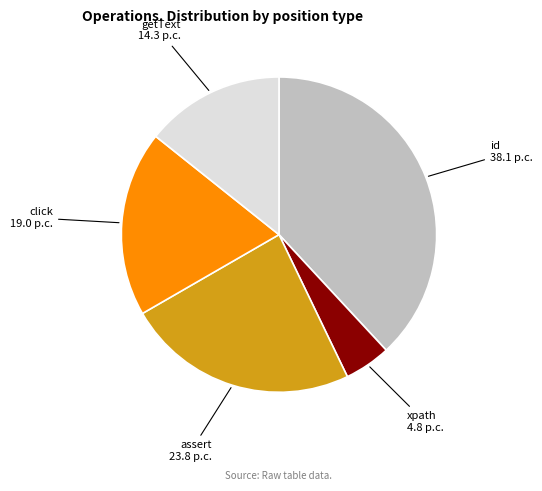

Between assert and id, which is larger?

id